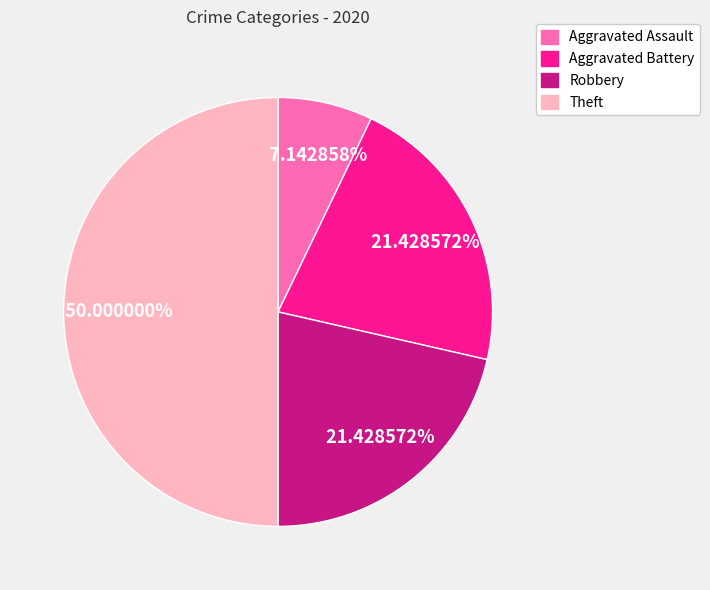

Which category has the smallest portion of the pie?

Aggravated Assault